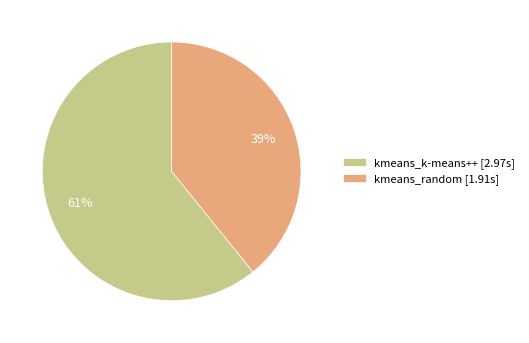

To the nearest percent, what is the difference between the largest and smallest slice percentages?

22%